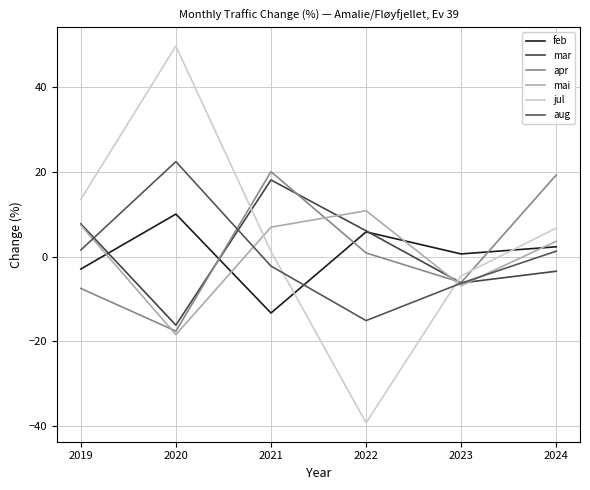

What is the sum of all jul values?

27.4